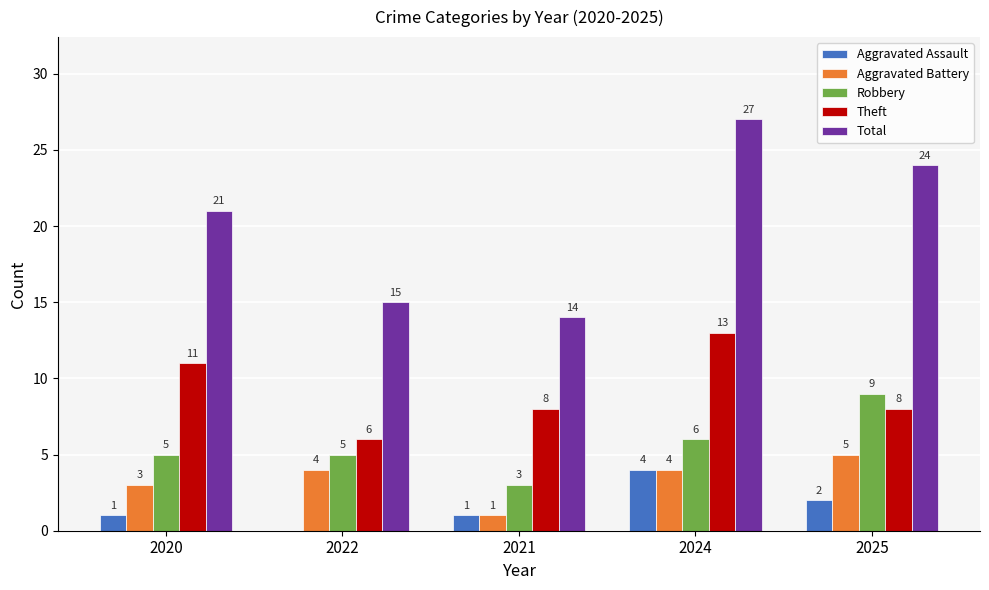

How many categories are shown in the chart?

5